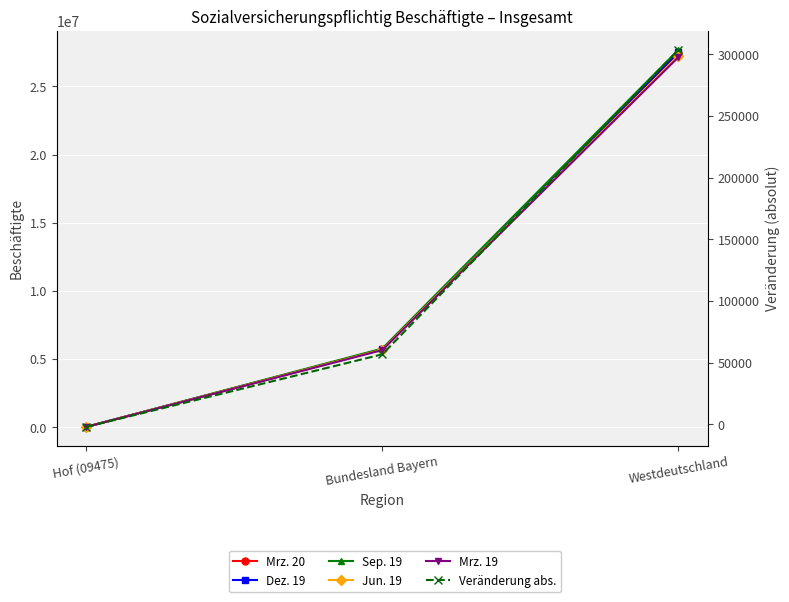

How many values in the Sep. 19 series exceed 5778969?

1